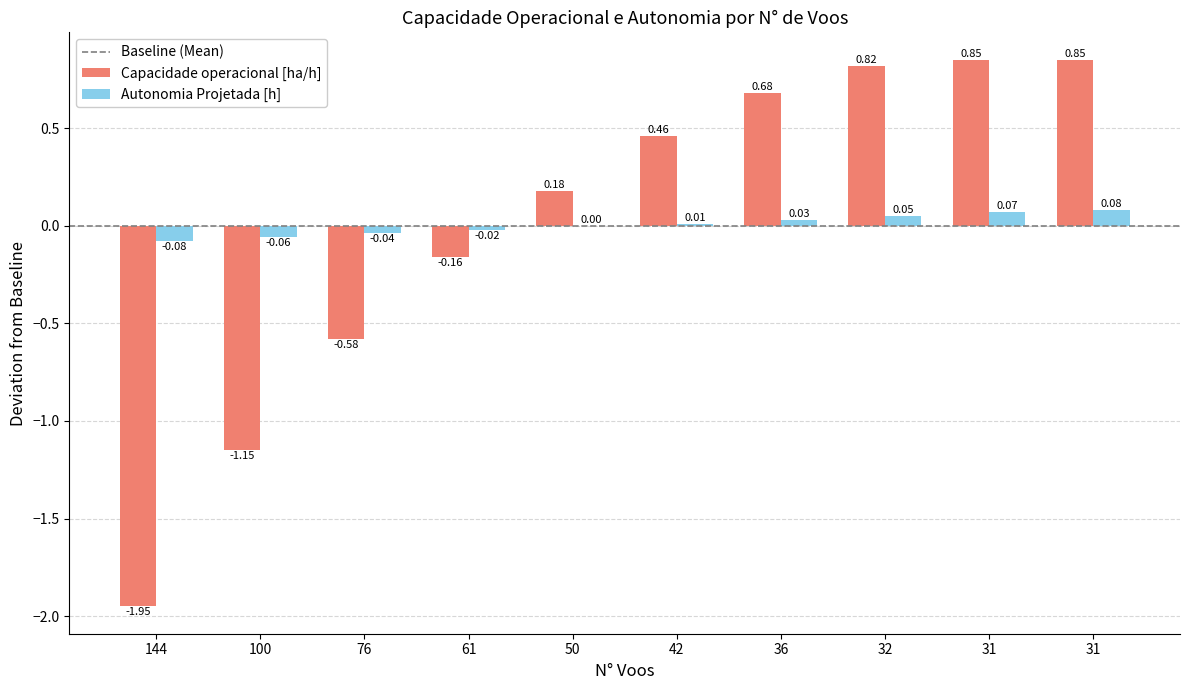

What is the difference between the highest and lowest values at 61?

0.1